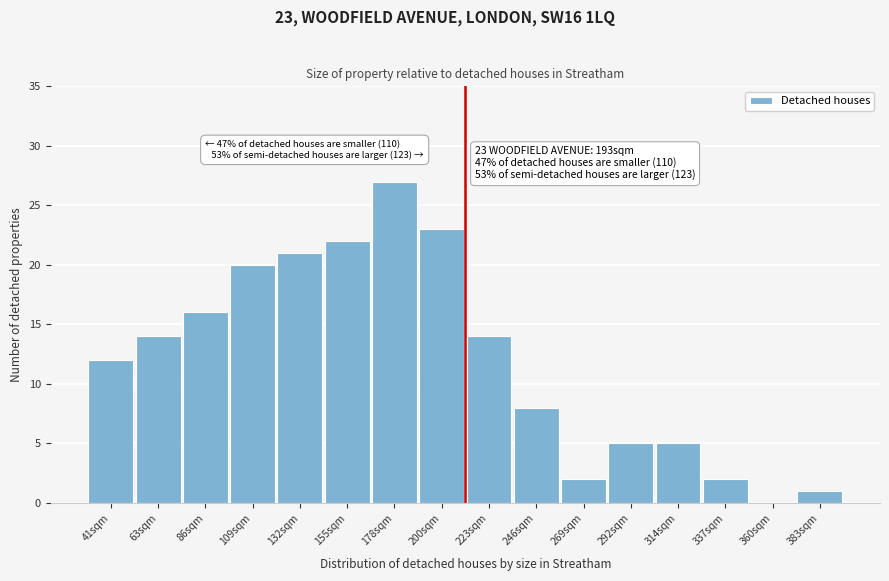

Reading left to right, extract all data points from this chart.

41sqm=12	63sqm=14	86sqm=16	109sqm=20	132sqm=21	155sqm=22	178sqm=27	200sqm=23	223sqm=14	246sqm=8	269sqm=2	292sqm=5	314sqm=5	337sqm=2	360sqm=0	383sqm=1